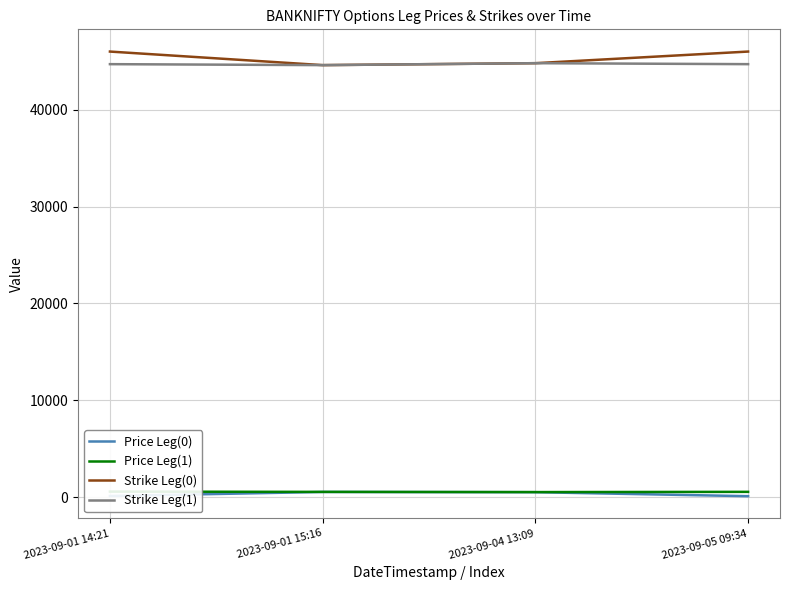

At which category is the sum across all series the highest?

2023-09-01 14:21